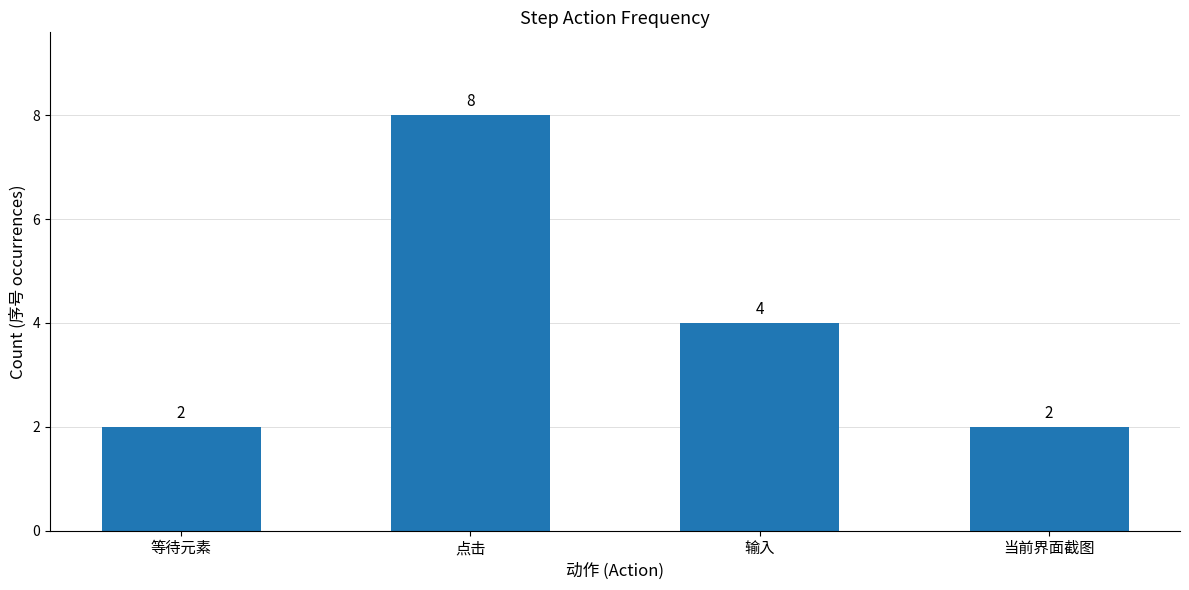

Which has a higher value, 点击 or 输入?

点击